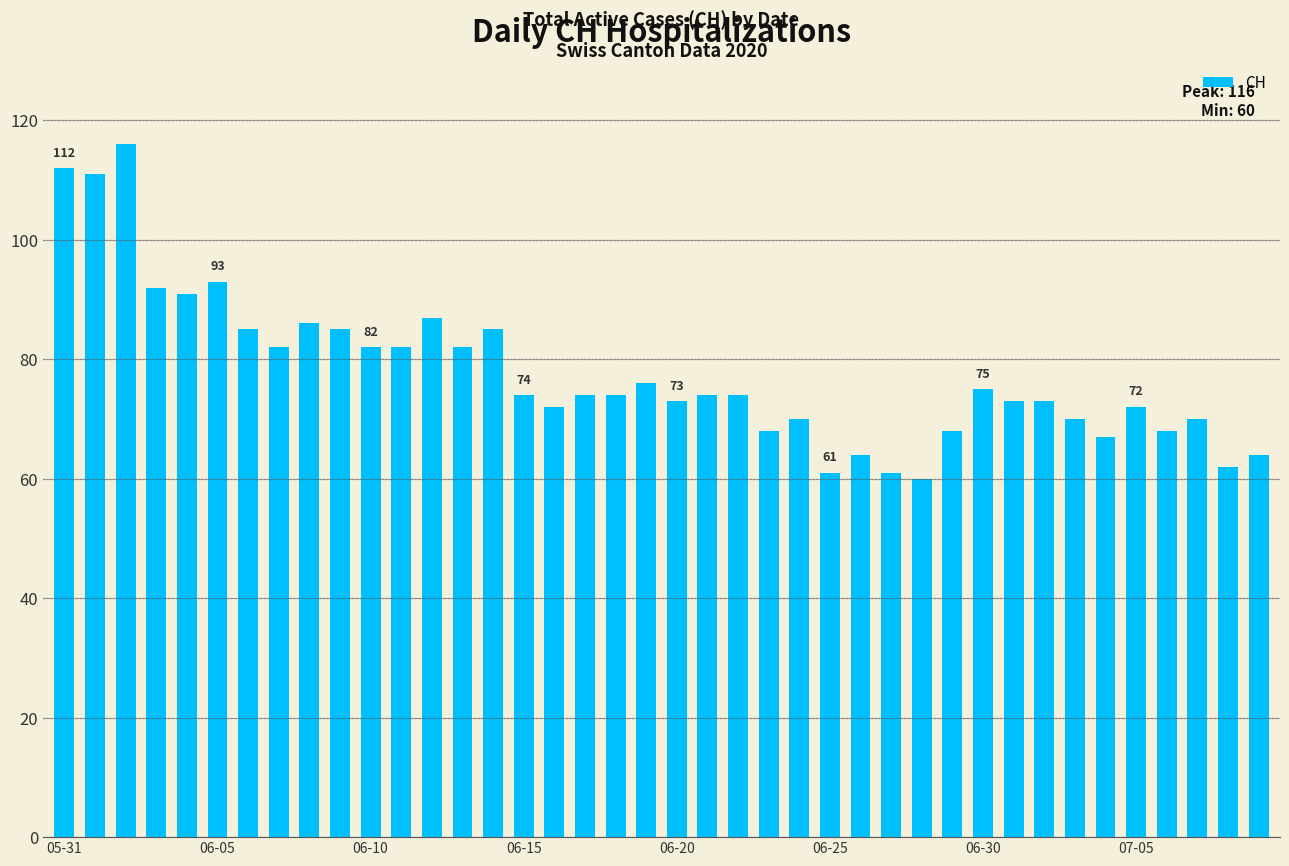

What is the maximum value shown in the chart?

116